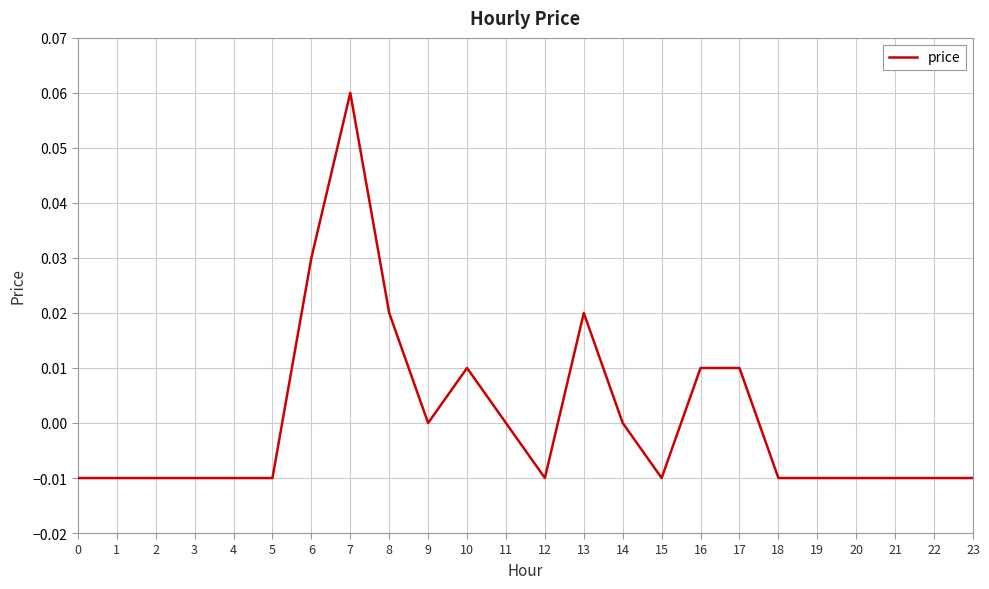

True or false: the data shows 0.0 at 10.

True